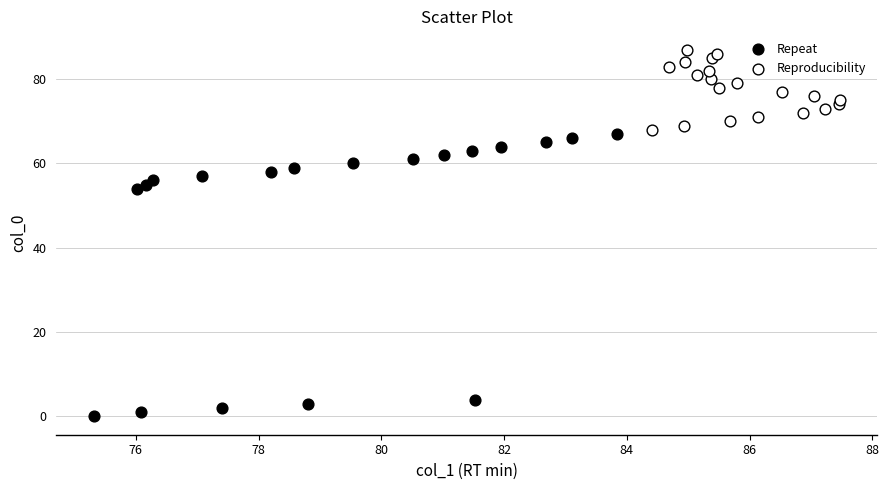

Which series has the widest spread of Y values?

Repeat